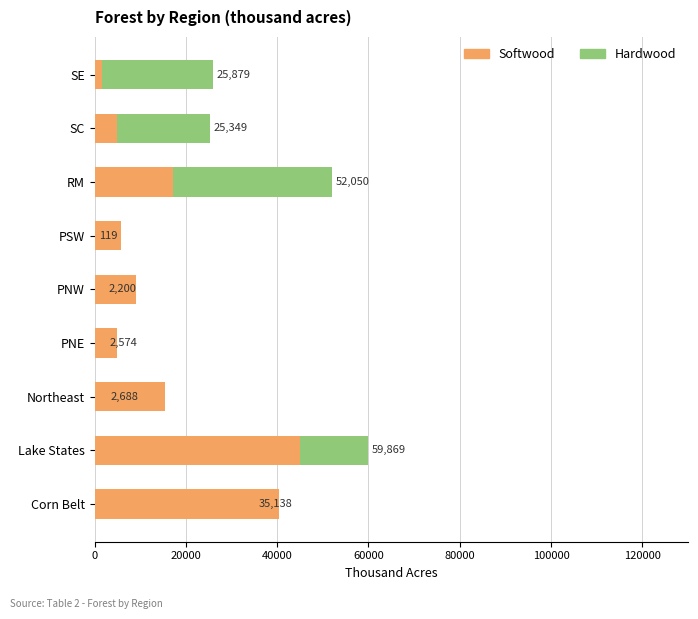

Rank the series at SE from highest to lowest value.

Hardwood, Softwood